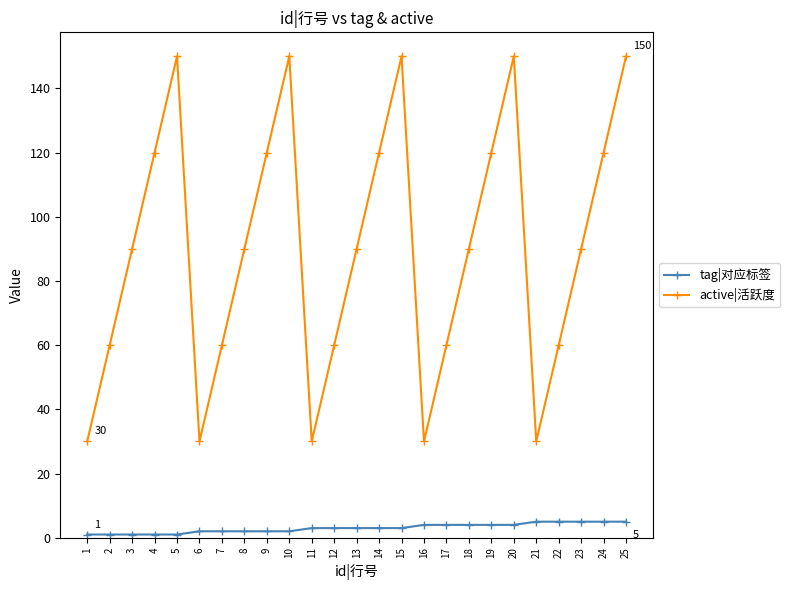

Count the number of categories in the chart.

25